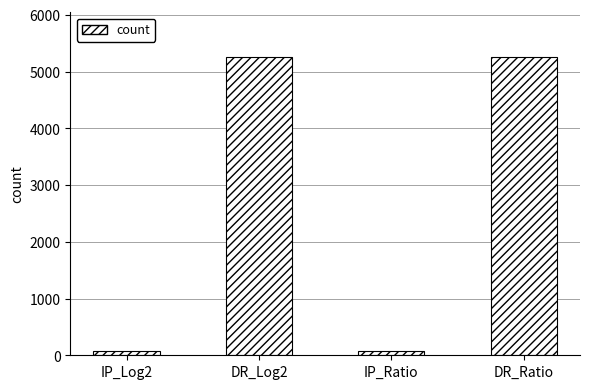

How many values are between 67 and 5255?

4